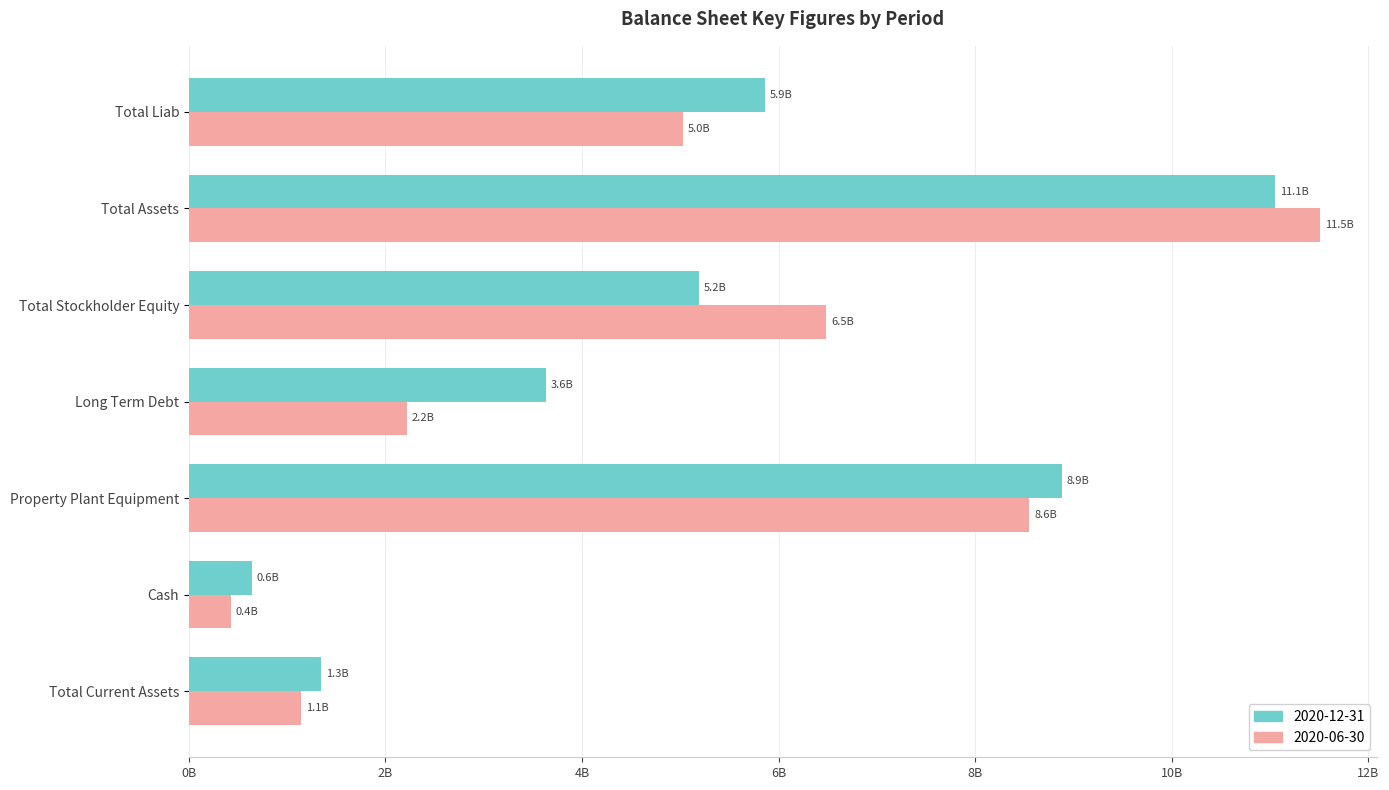

What are all the series names shown in the legend?

2020-12-31, 2020-06-30